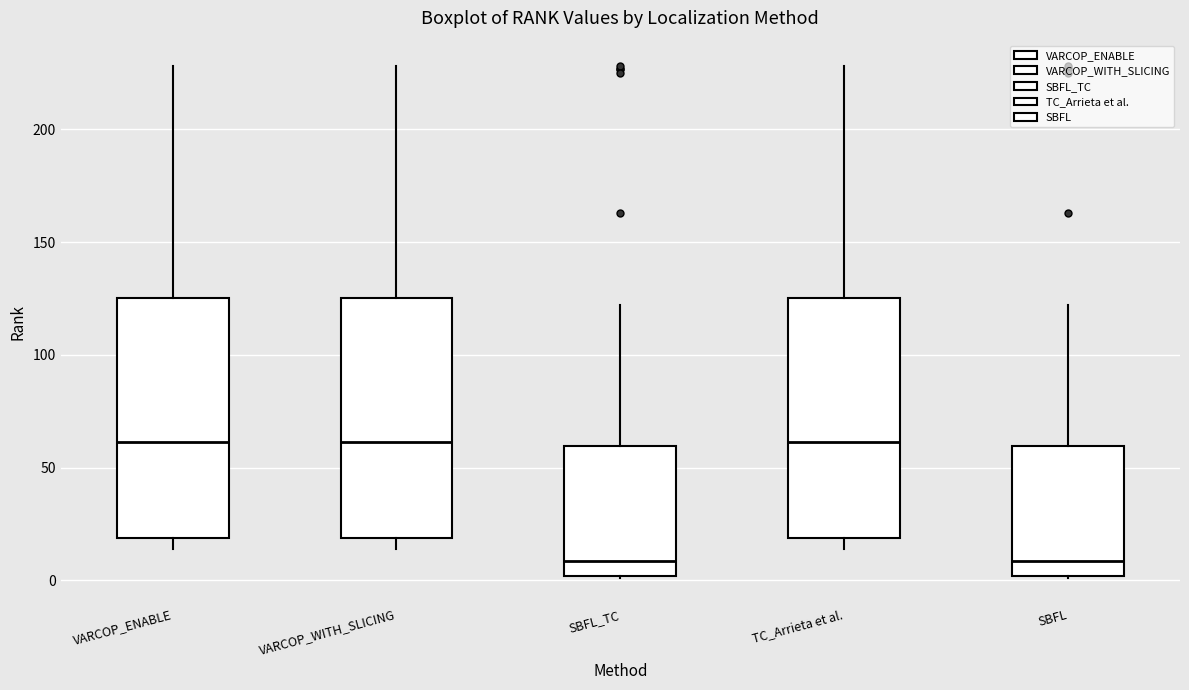

Reading left to right, read every box against the y-axis: the position of its median line, the range the box covers, and the ends of its whiskers. The values are not printed on the chart, so give them approximately, as read against the axis.

VARCOP_ENABLE: median 60, box 20 to 125, whiskers 15 to 230
VARCOP_WITH_SLICING: median 60, box 20 to 125, whiskers 15 to 230
SBFL_TC: median 10, box 0 to 60, whiskers 0 to 120
TC_Arrieta et al.: median 60, box 20 to 125, whiskers 15 to 230
SBFL: median 10, box 0 to 60, whiskers 0 to 120